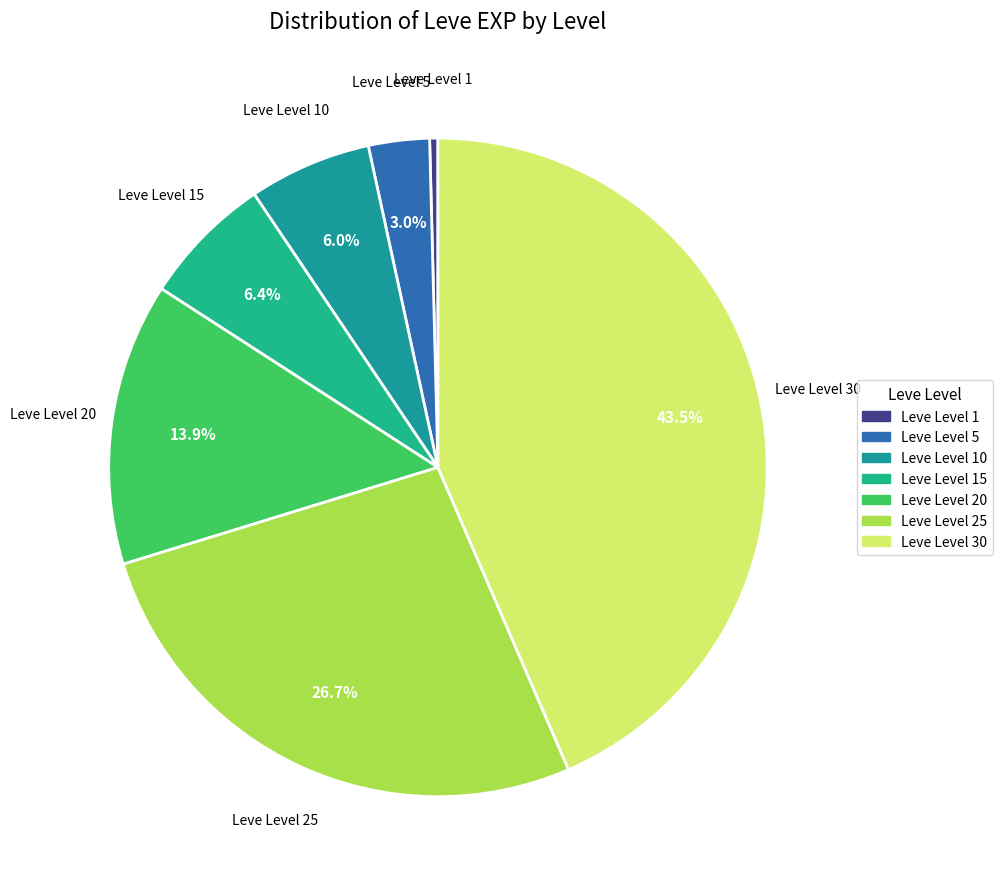

Count the number of slices in the pie.

7